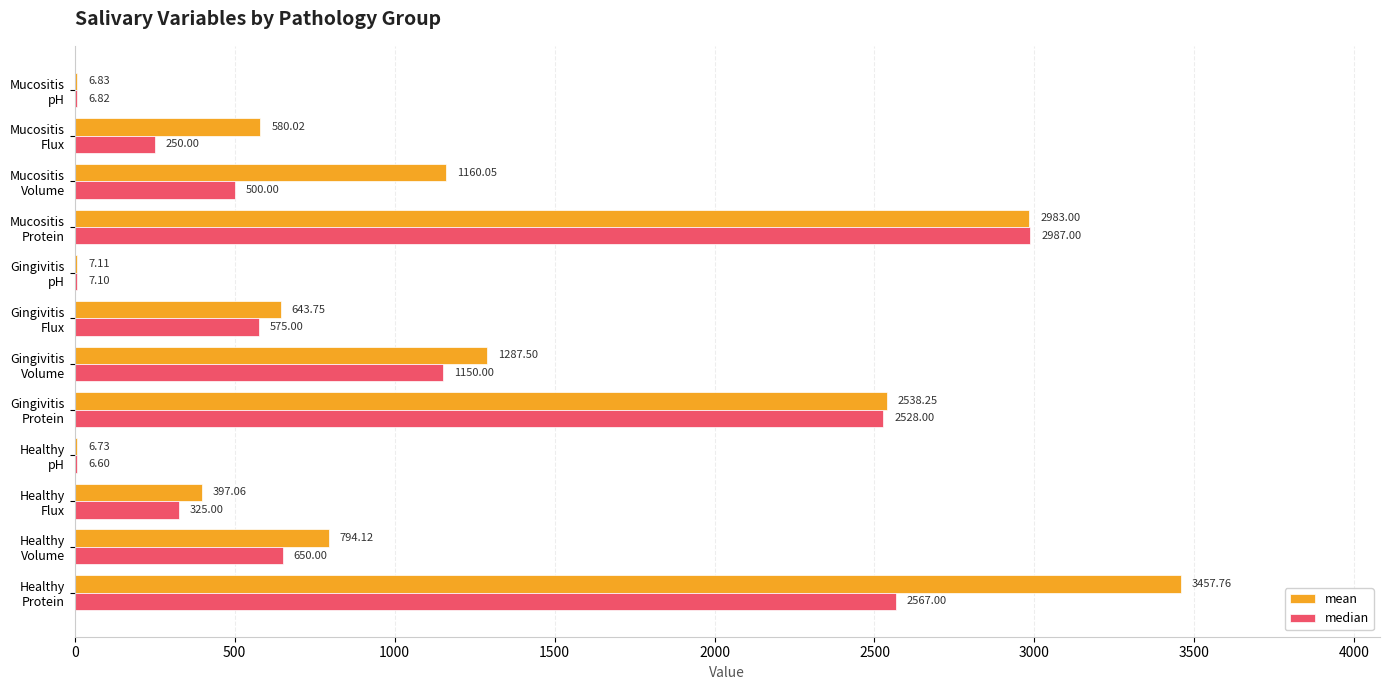

What is the average value of the median series?

962.7